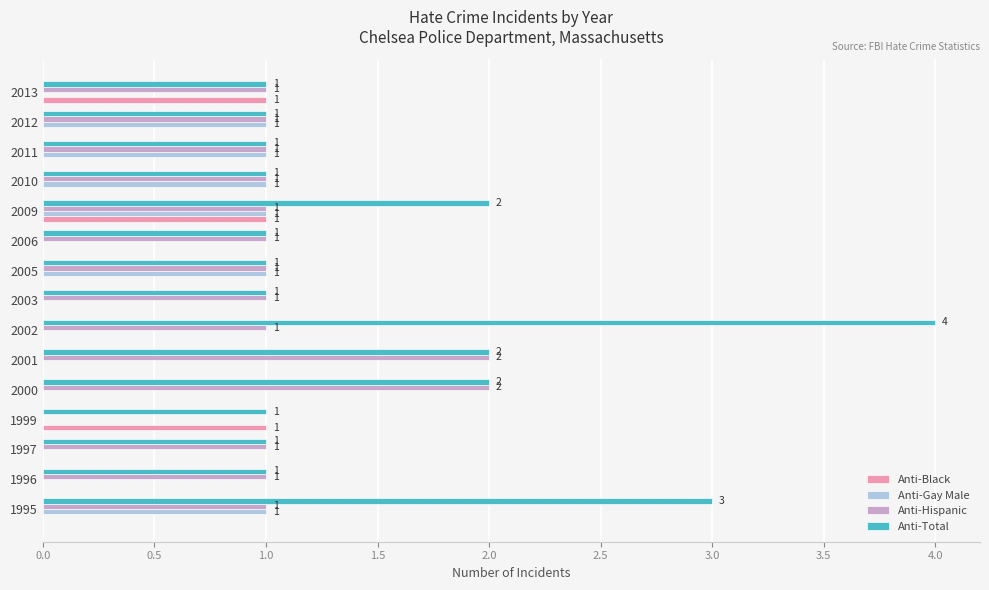

The value of Anti-Black at 1995 is 0. True or false?

True